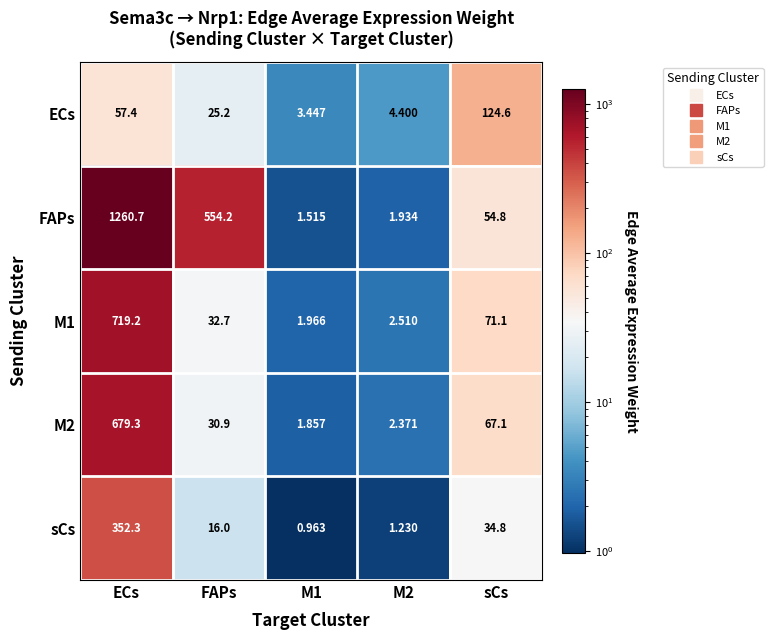

At how many categories does at least one series exceed 893?

1